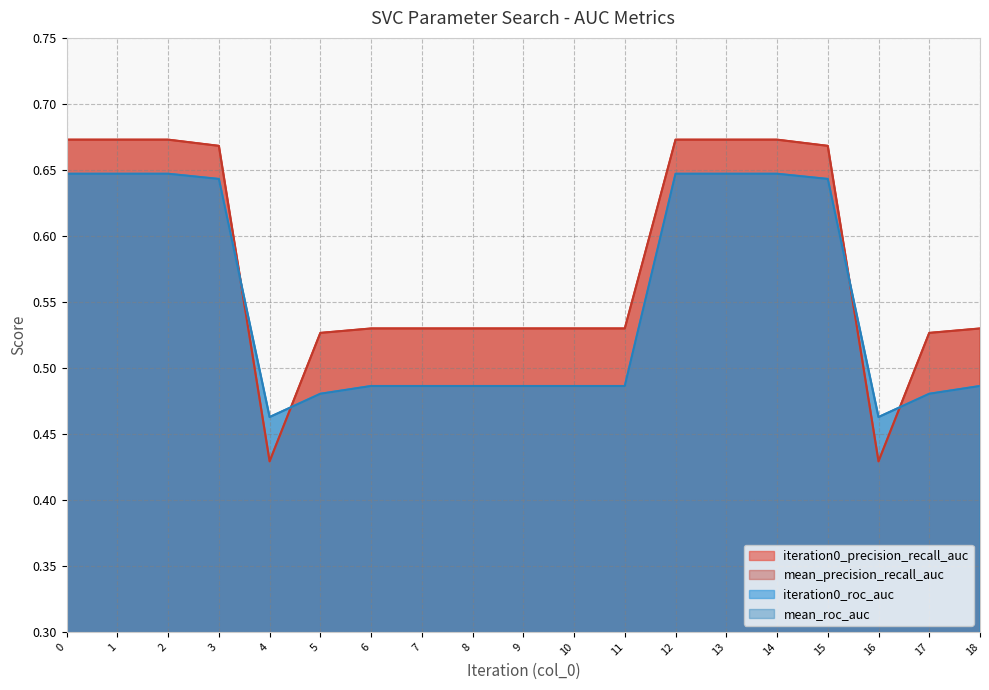

What are all the series names shown in the legend?

iteration0_precision_recall_auc, mean_precision_recall_auc, iteration0_roc_auc, mean_roc_auc